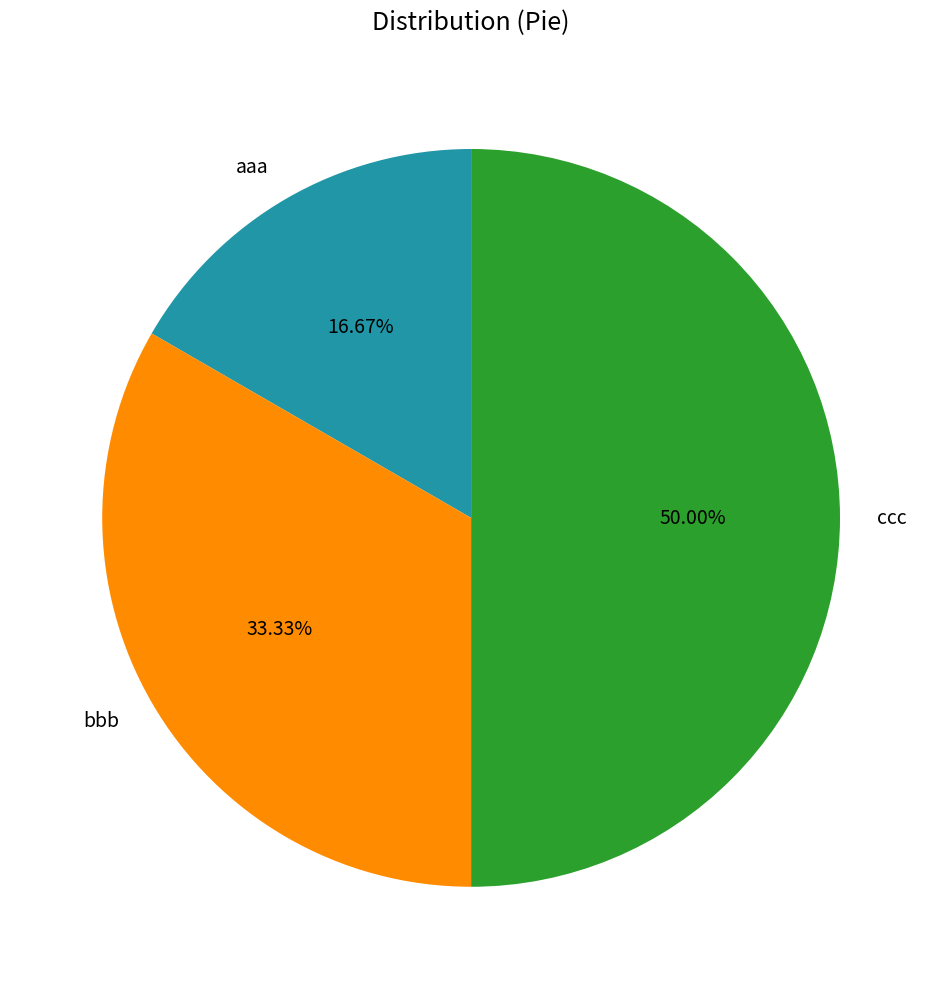

What is the ratio of the value at bbb to the value at aaa?

2.0